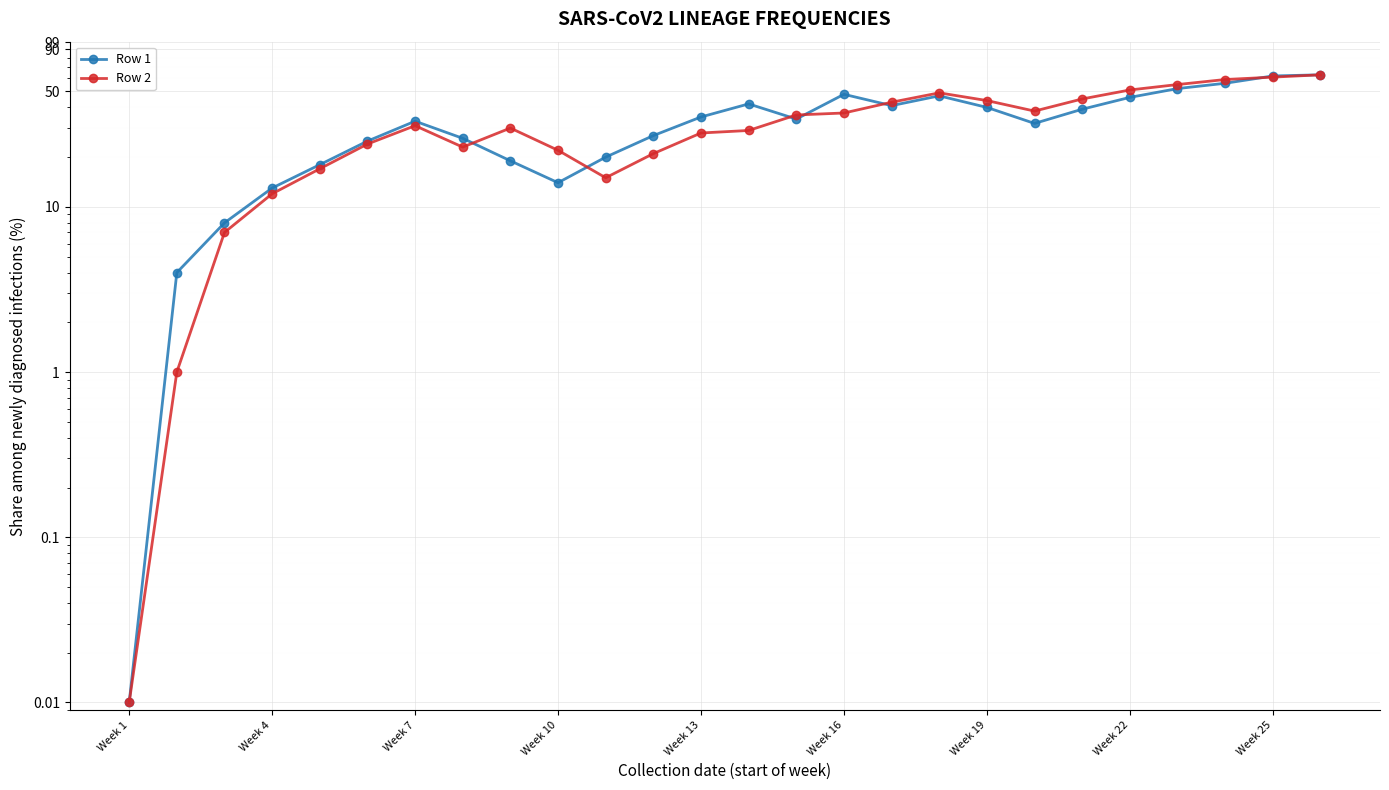

The Row 1 series shows 27.0 at 11. True or false?

True